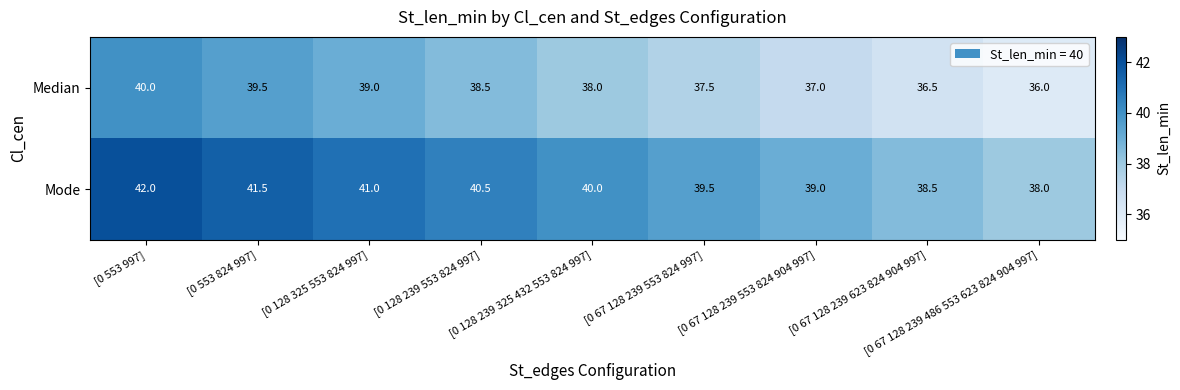

What is the difference between the maximum and minimum values in the Median series?

4.0